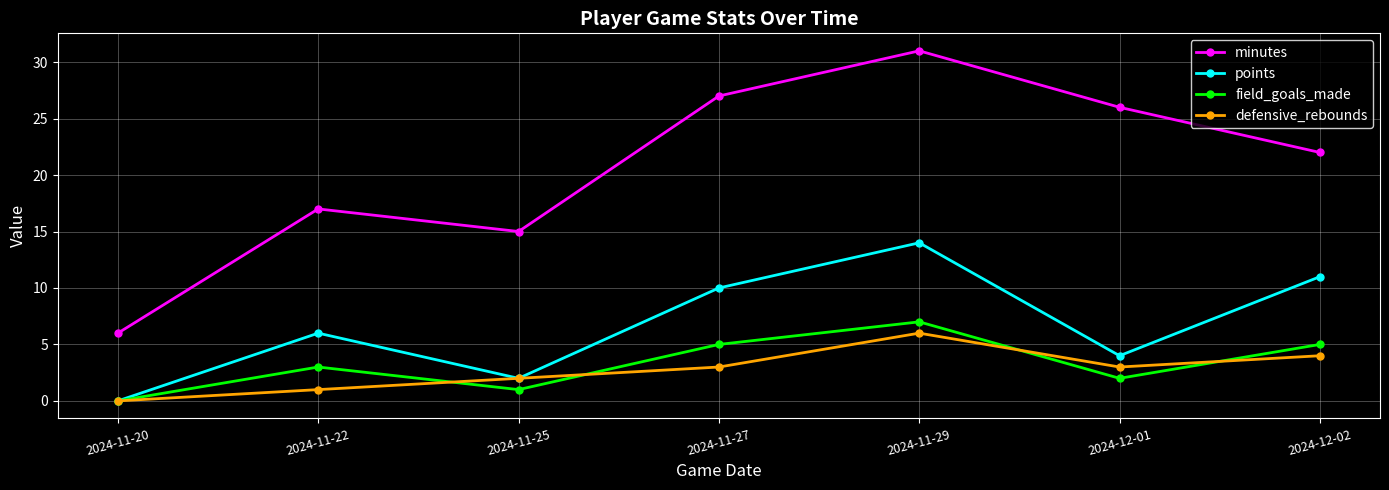

At how many categories does at least one series exceed 7?

6